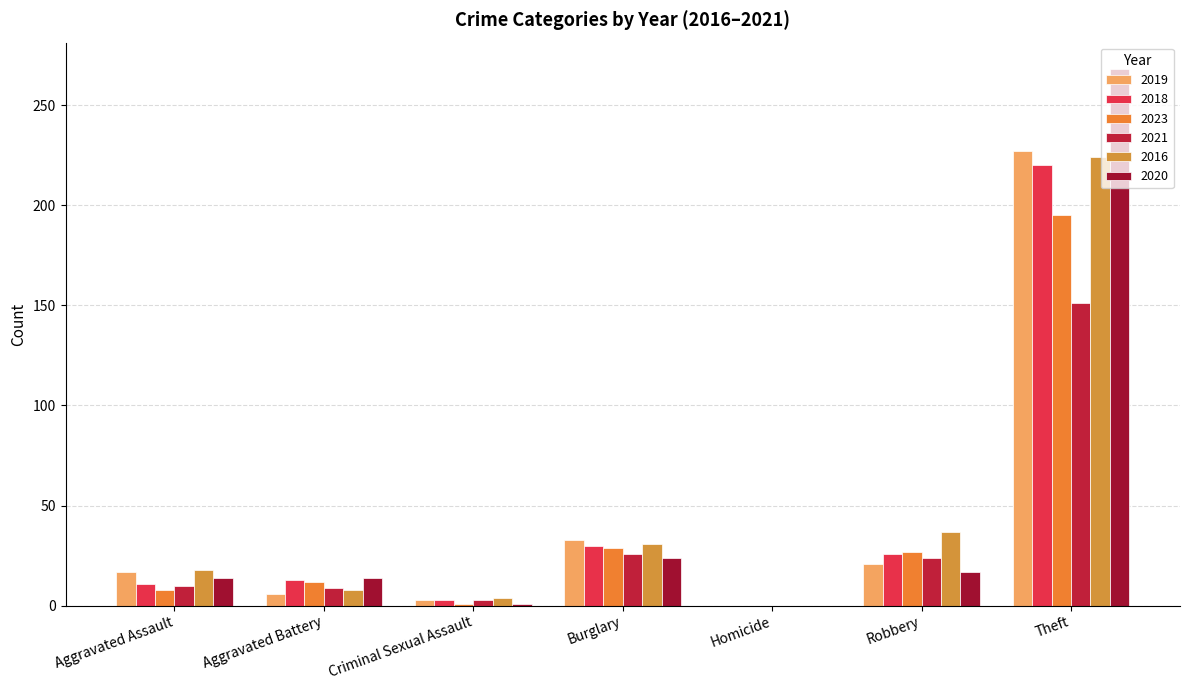

At which label does 2021 first exceed 10?

Burglary